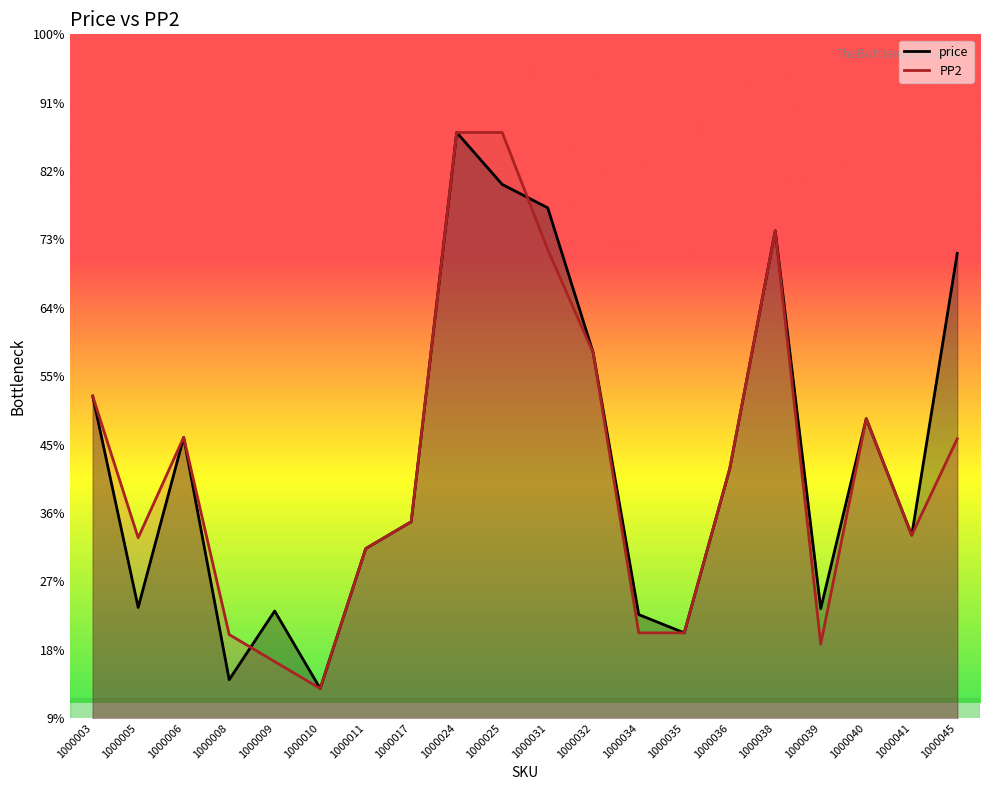

Where is the first local maximum for PP2?

1000006